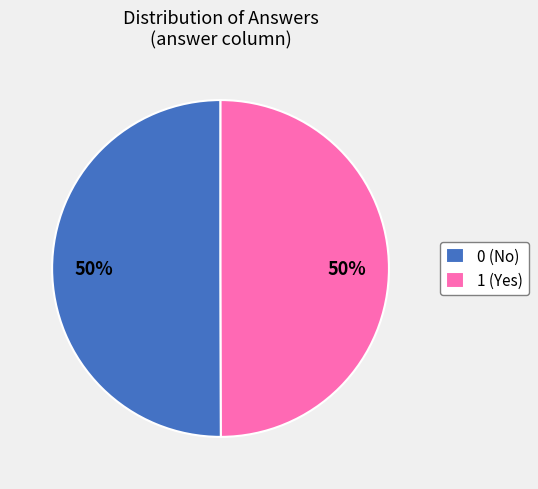

The 0 (No) slice represents 62% of the pie. True or false?

False